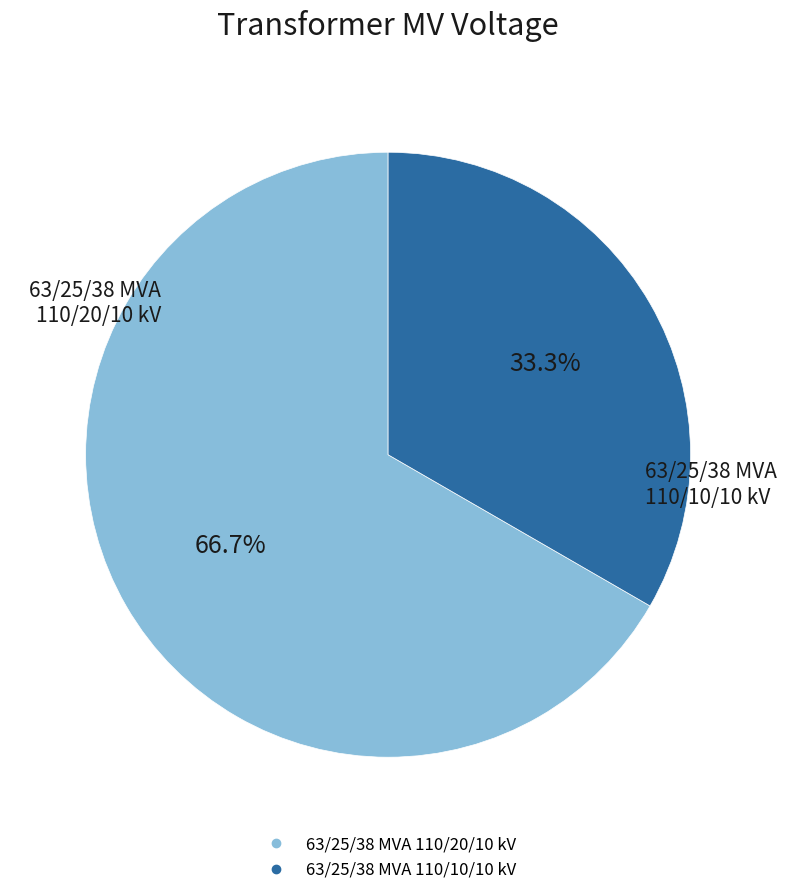

Which slice represents more than half of the pie?

63/25/38 MVA 110/20/10 kV